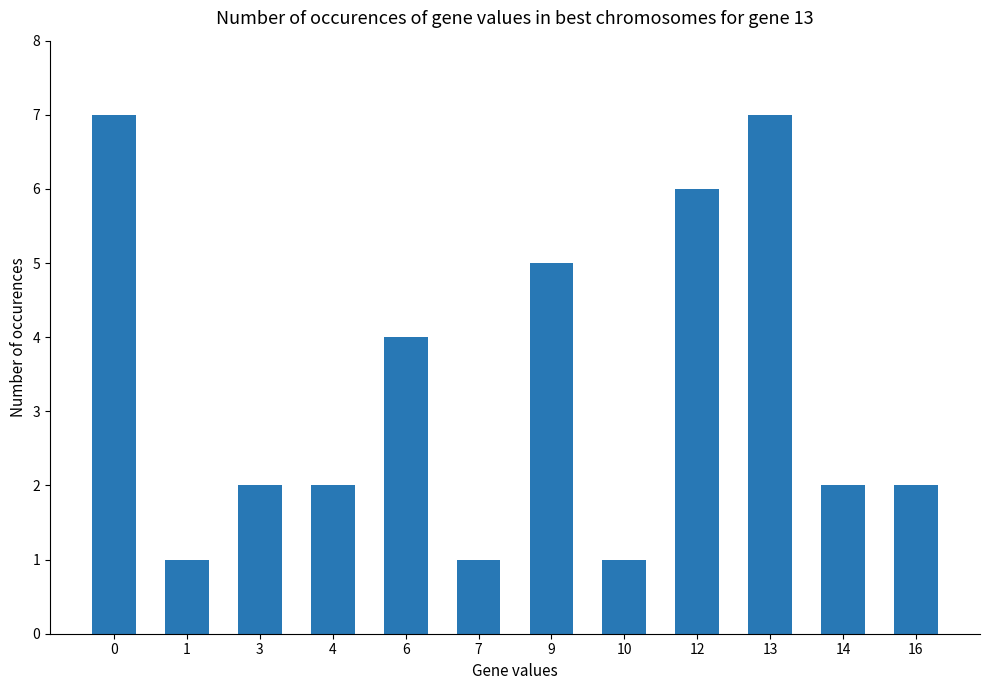

What is the change in value from 7 to 9?

+4